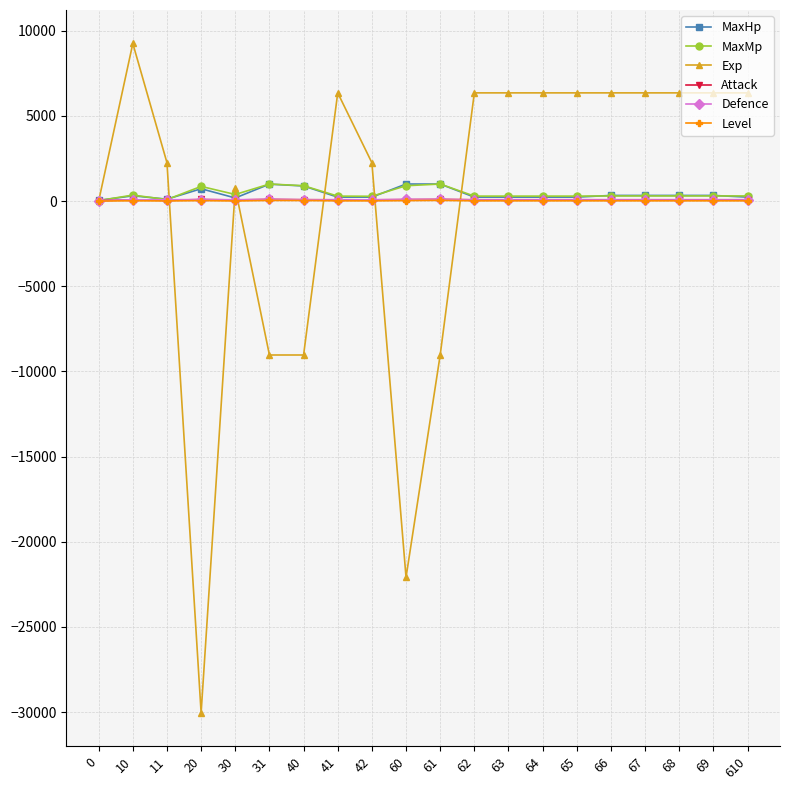

Is the value of Exp at 42 greater than the value of Attack at 31?

Yes